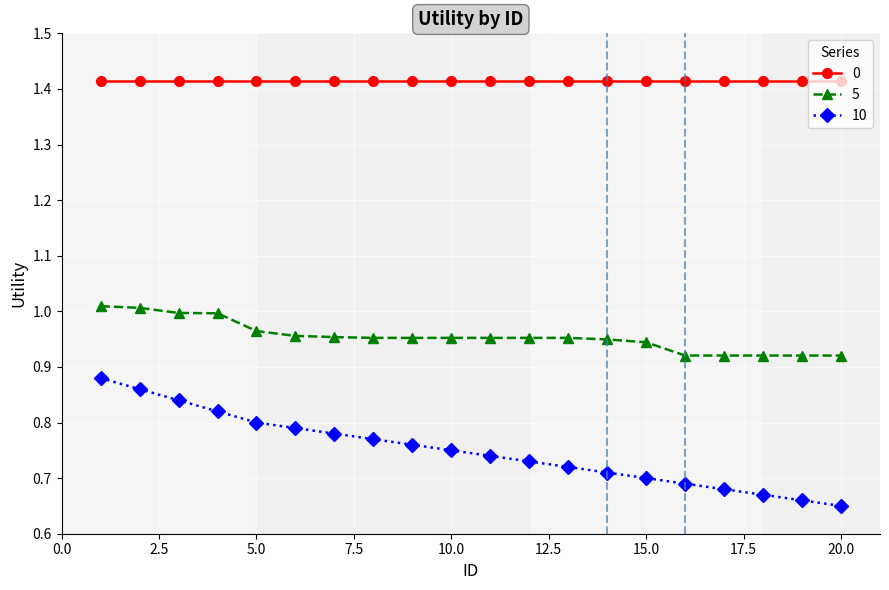

Rank the series by their maximum value, from highest to lowest.

0, 5, 10